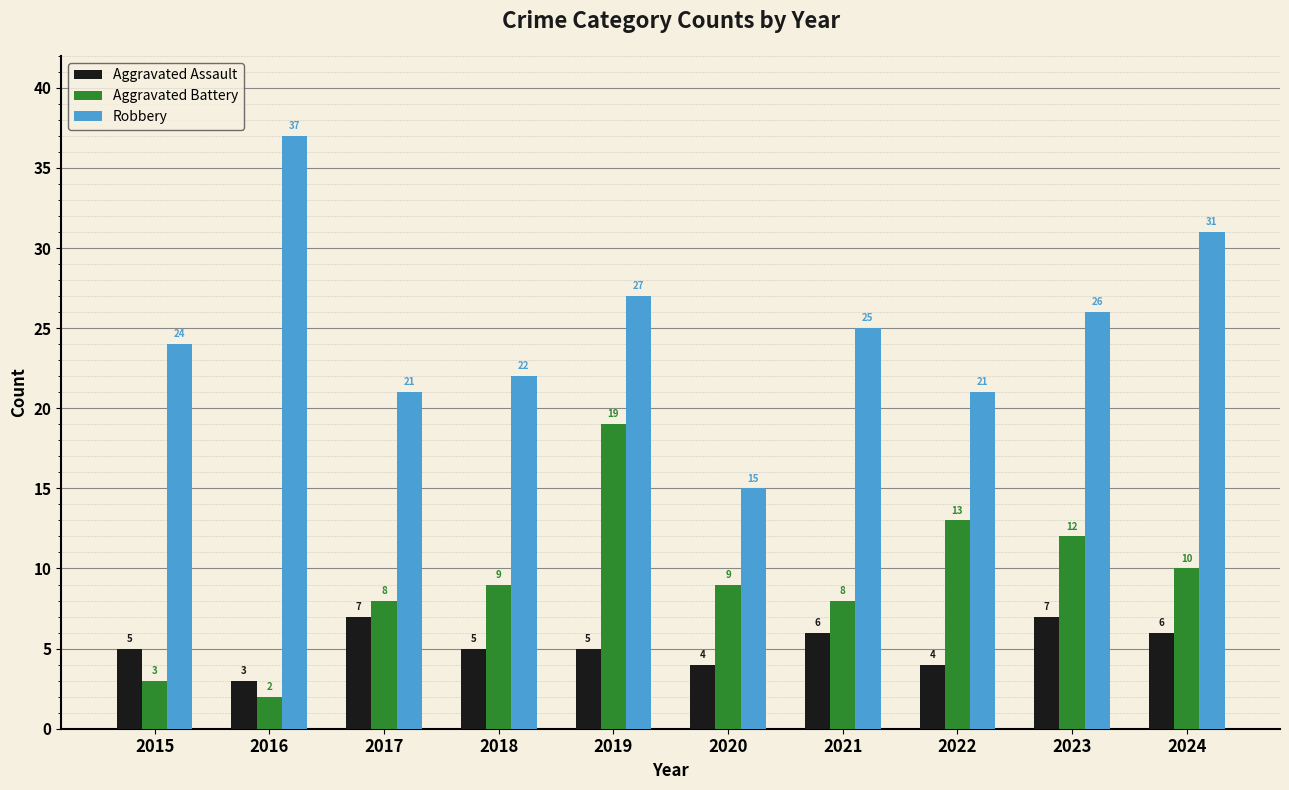

How many Aggravated Assault values are between 4 and 6?

7